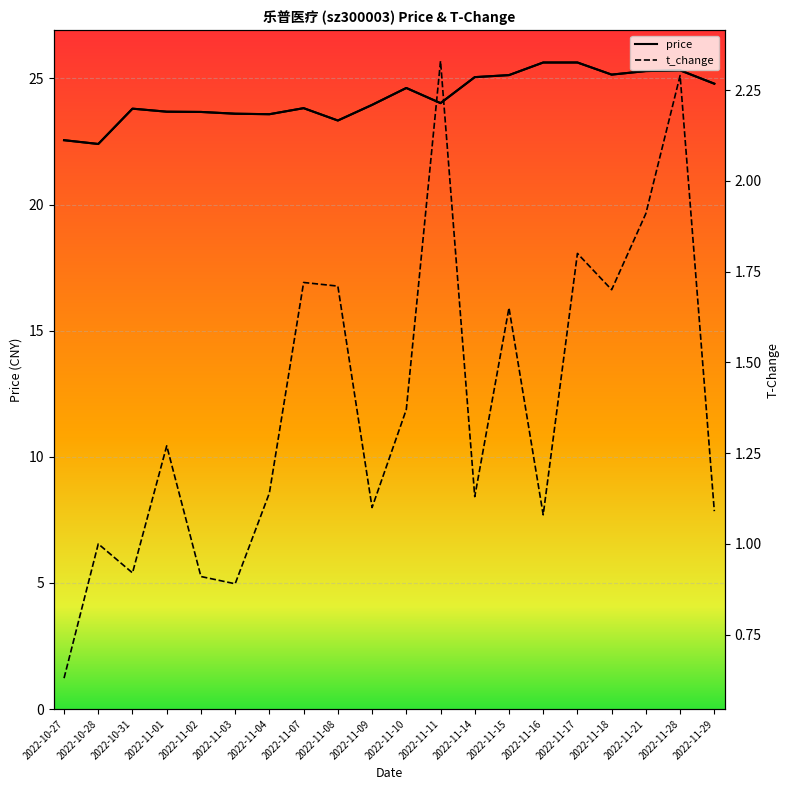

What is the value of the t_change point at the 12th from the left?

2.3